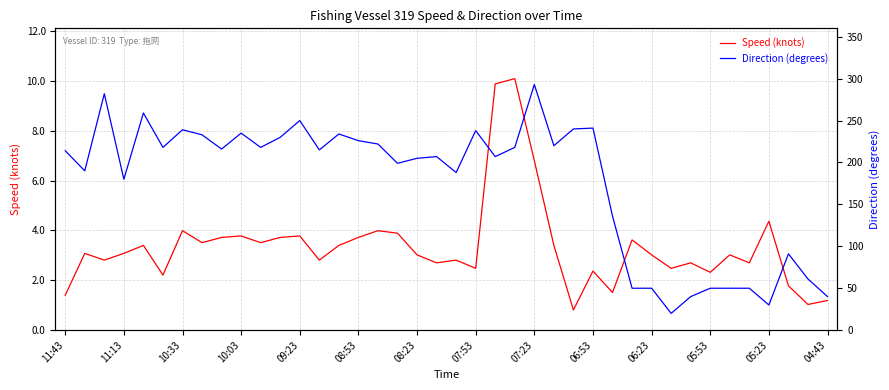

At how many categories does at least one series exceed 136?

28